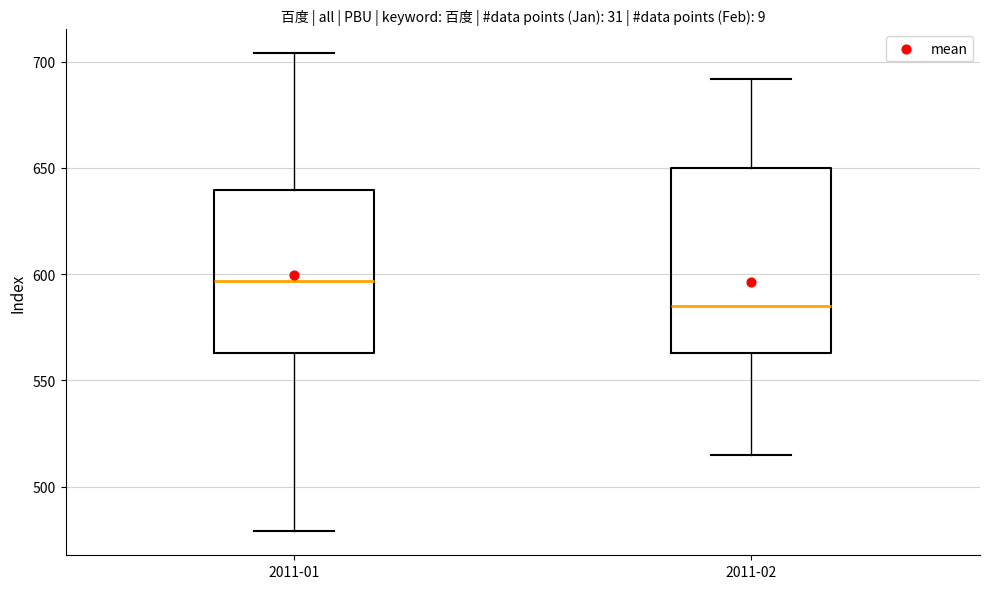

Reading left to right, read every box against the y-axis: the position of its median line, the range the box covers, and the ends of its whiskers. The values are not printed on the chart, so give them approximately, as read against the axis.

2011-01: median 595, box 565 to 640, whiskers 480 to 705
2011-02: median 585, box 565 to 650, whiskers 515 to 690